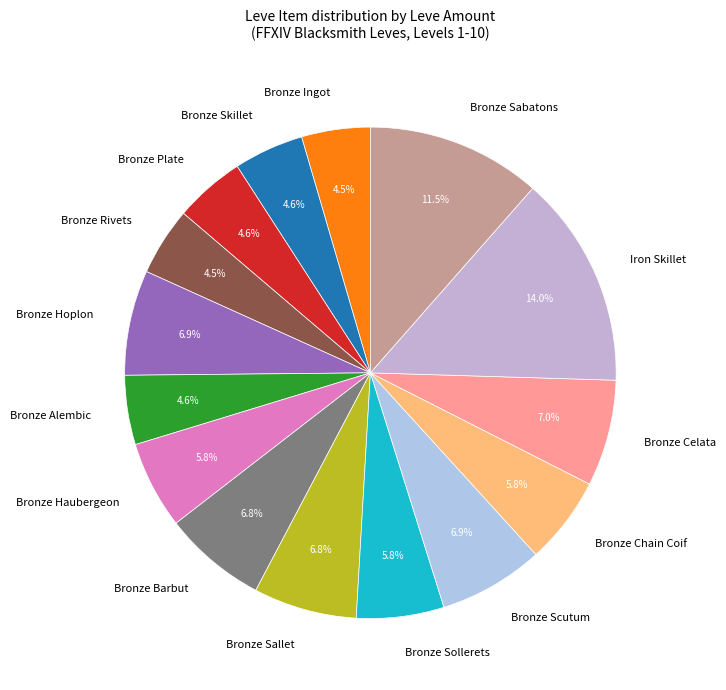

True or false: Bronze Plate accounts for 5% of the total.

True